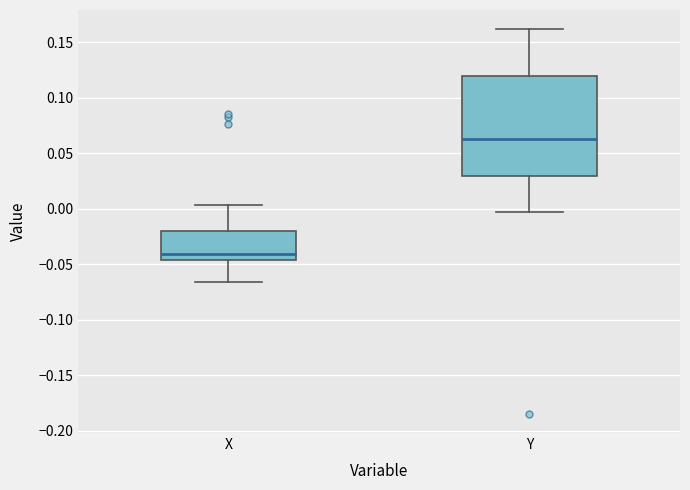

Reading left to right, read every box against the y-axis: the position of its median line, the range the box covers, and the ends of its whiskers. The values are not printed on the chart, so give them approximately, as read against the axis.

X: median -0.040, box -0.045 to -0.020, whiskers -0.065 to 0.005
Y: median 0.060, box 0.030 to 0.120, whiskers 0.000 to 0.160